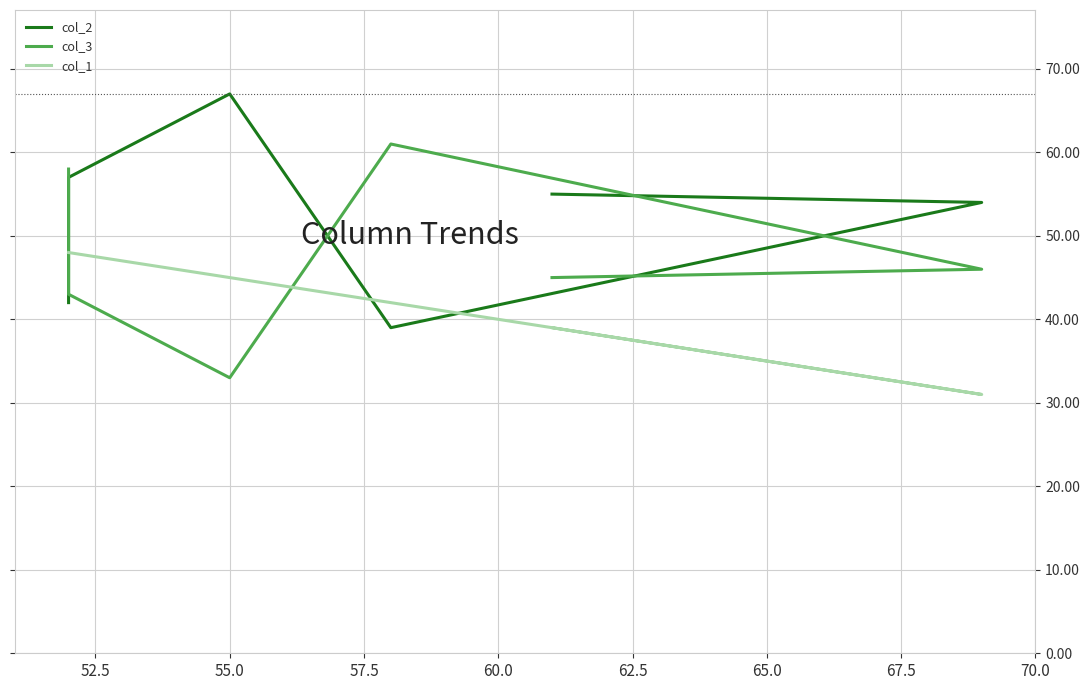

In col_1, how many points are lower than both neighbors (excluding endpoints)?

1